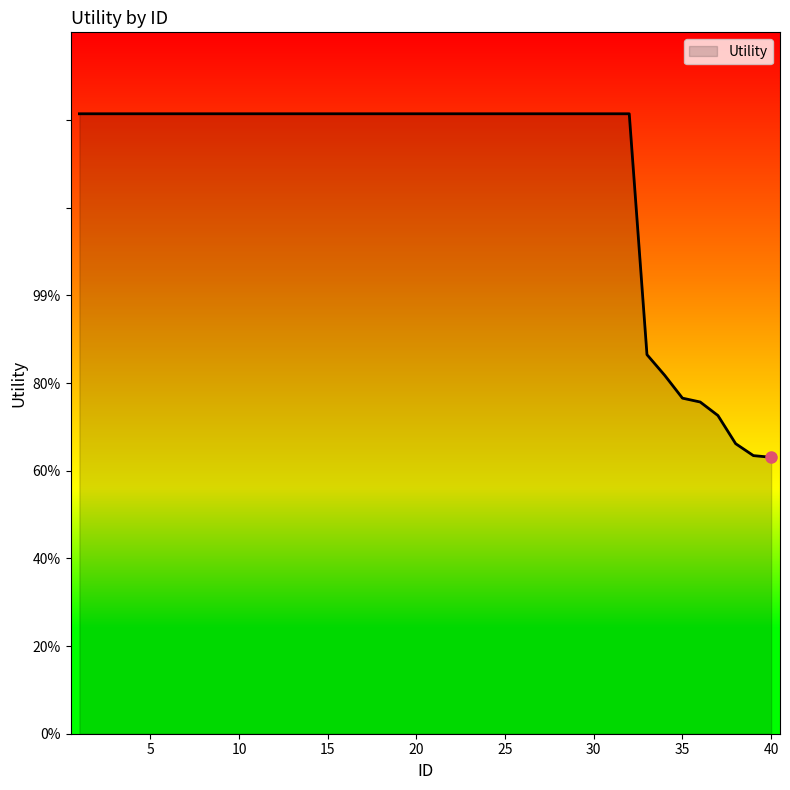

Does the chart have visible grid lines?

No